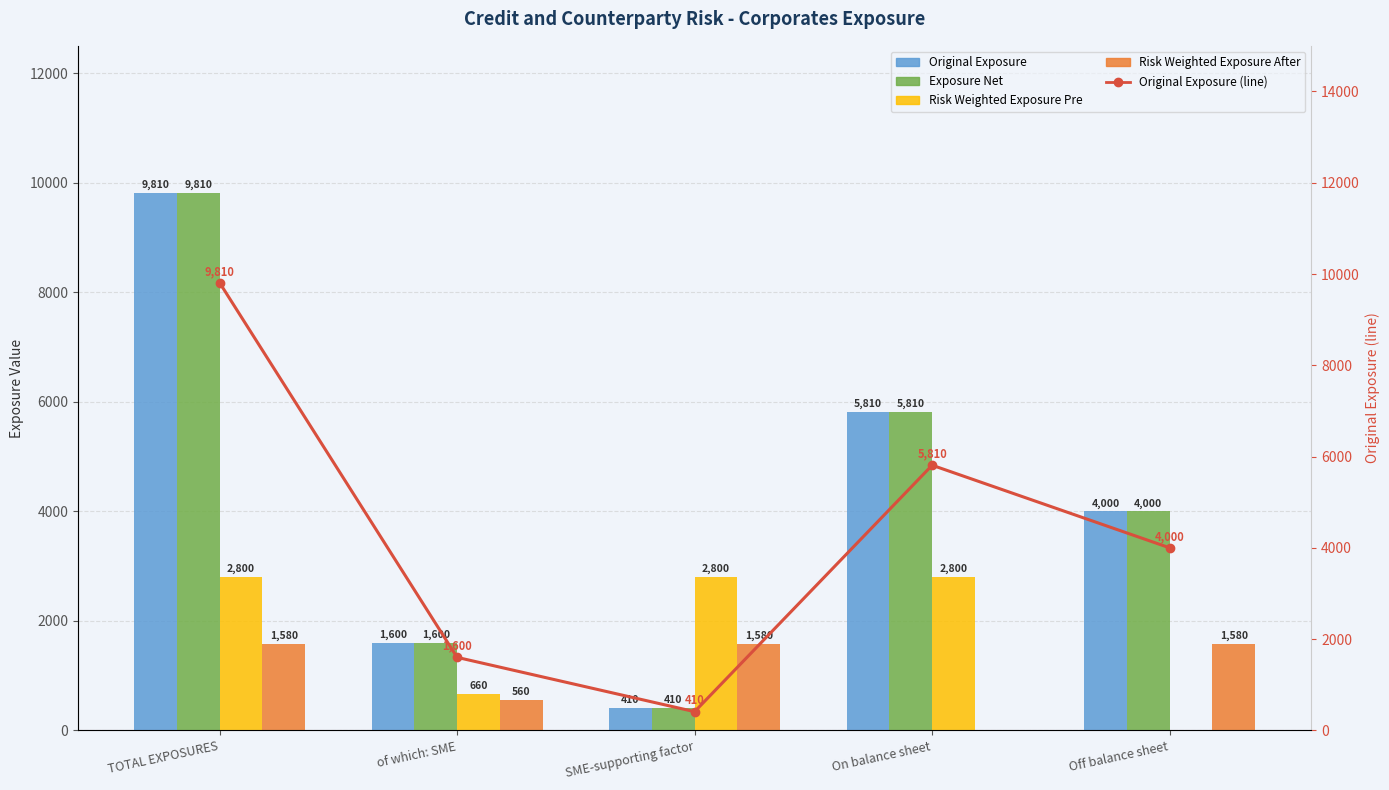

What is the average value of the Original Exposure (line) series?

4326